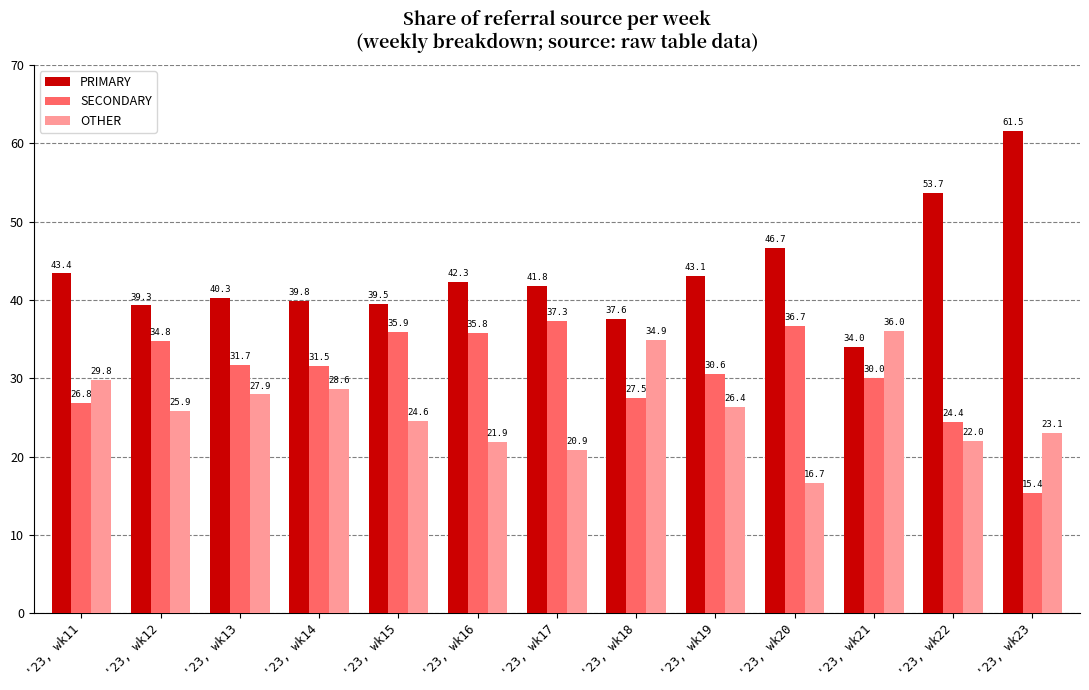

Between '23, wk13 and '23, wk21, which series saw the biggest shift?

OTHER